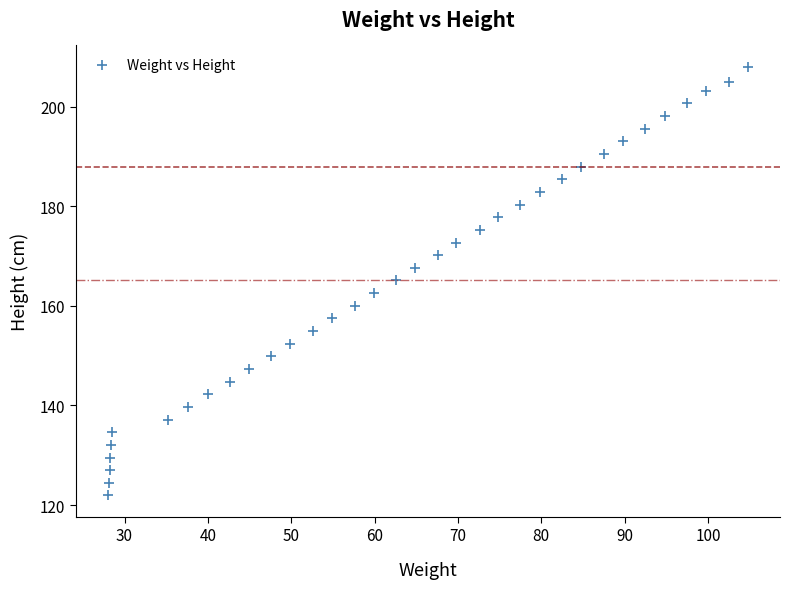

What is the range of Y values (max minus min)?

86.1